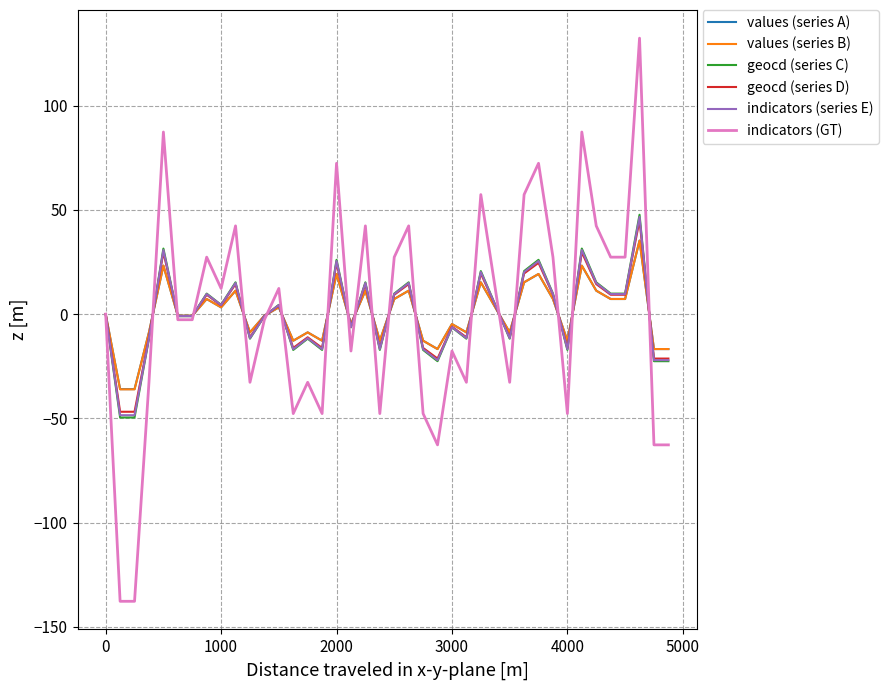

Which series has the largest range (max minus min)?

indicators (GT)